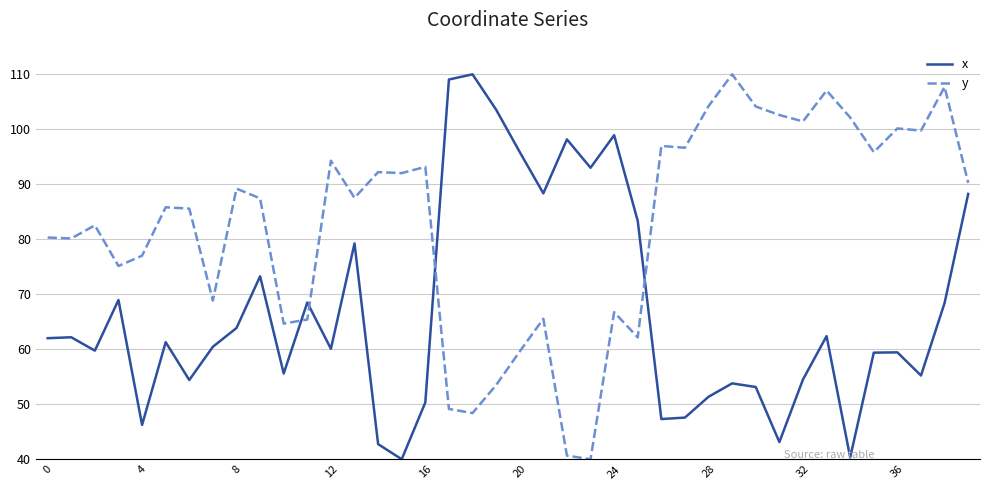

Which series has the largest total across all categories?

y